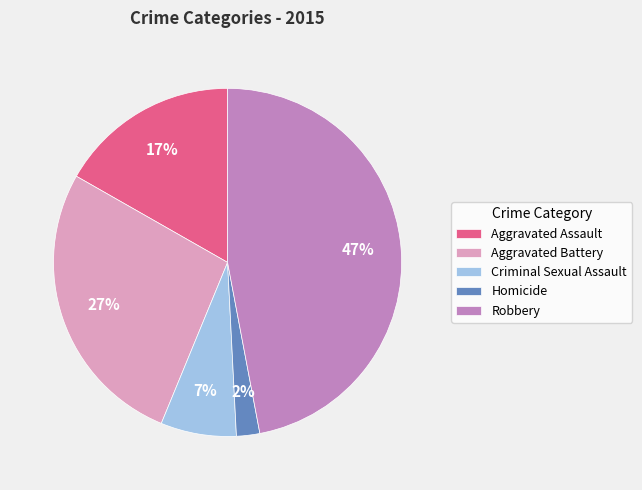

Which slice is the smallest?

Homicide